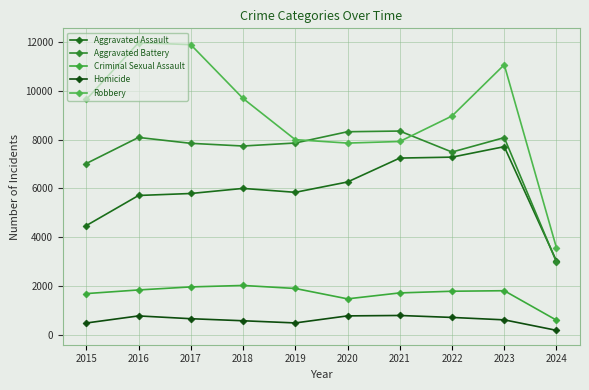

The value of Homicide at 2020 is 787. True or false?

True